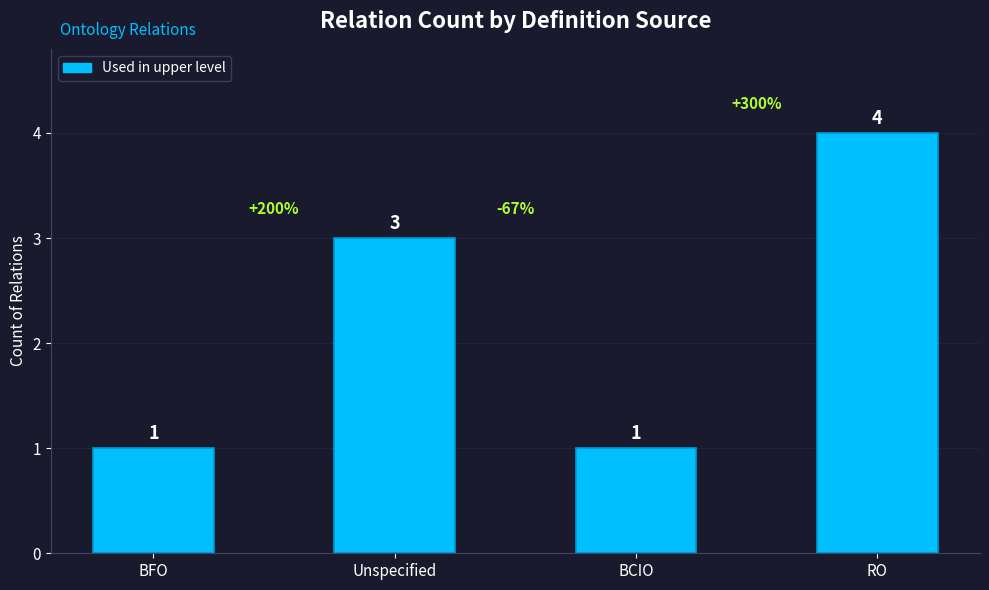

At which category does the chart reach its peak across all series?

RO